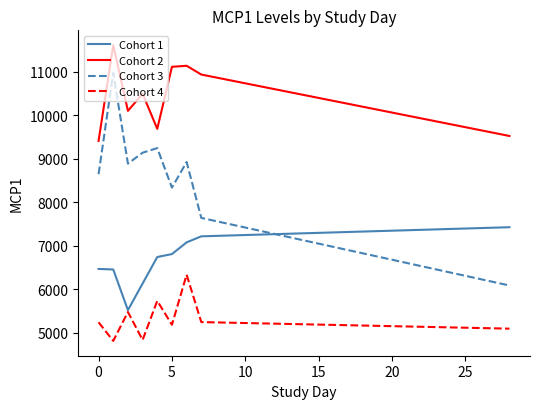

True or false: Cohort 3 and Cohort 4 intersect in this chart.

False